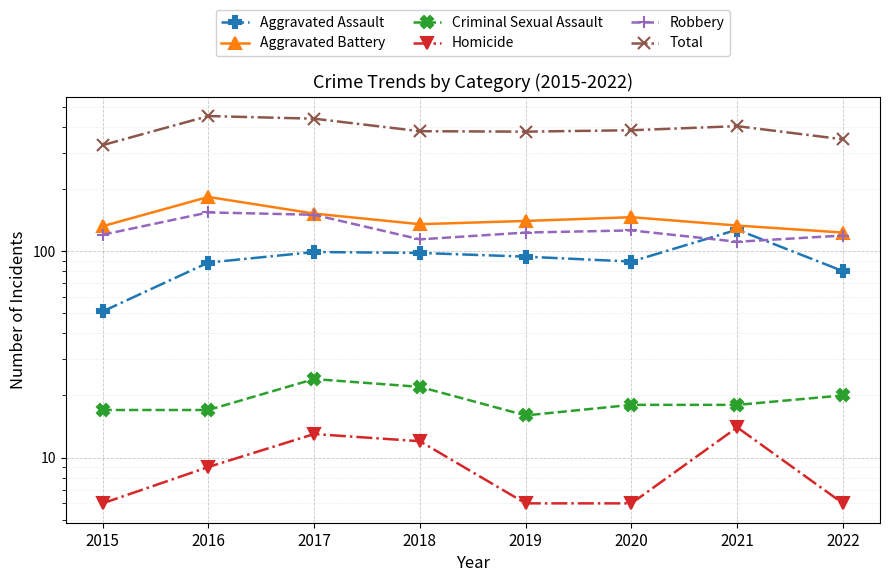

At 2018, list the series in order from largest to smallest.

Total, Aggravated Battery, Robbery, Aggravated Assault, Criminal Sexual Assault, Homicide